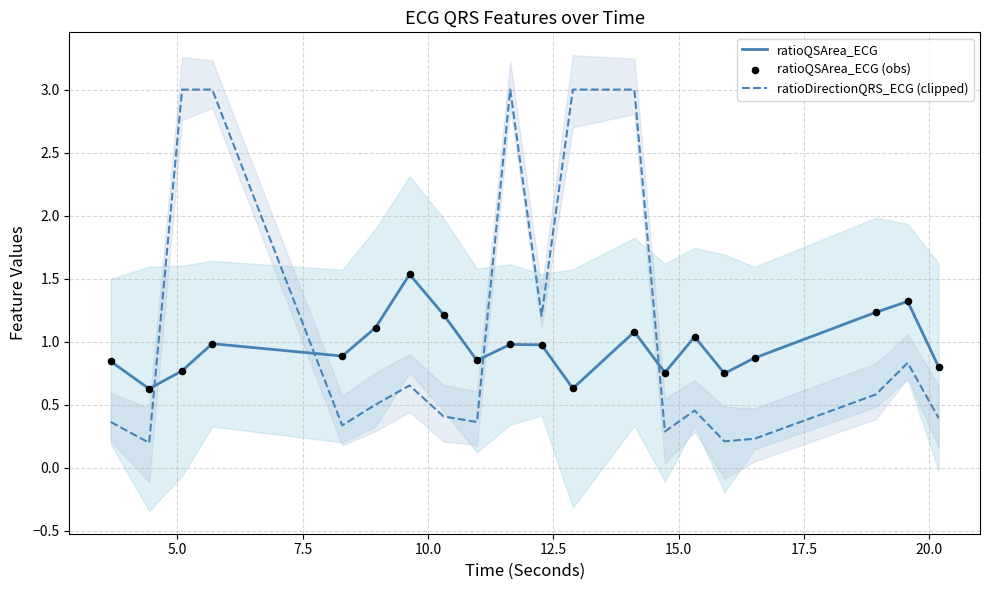

After their last crossing, which series has the higher values: ratioDirectionQRS_ECG (clipped) or ratioQSArea_ECG?

ratioQSArea_ECG